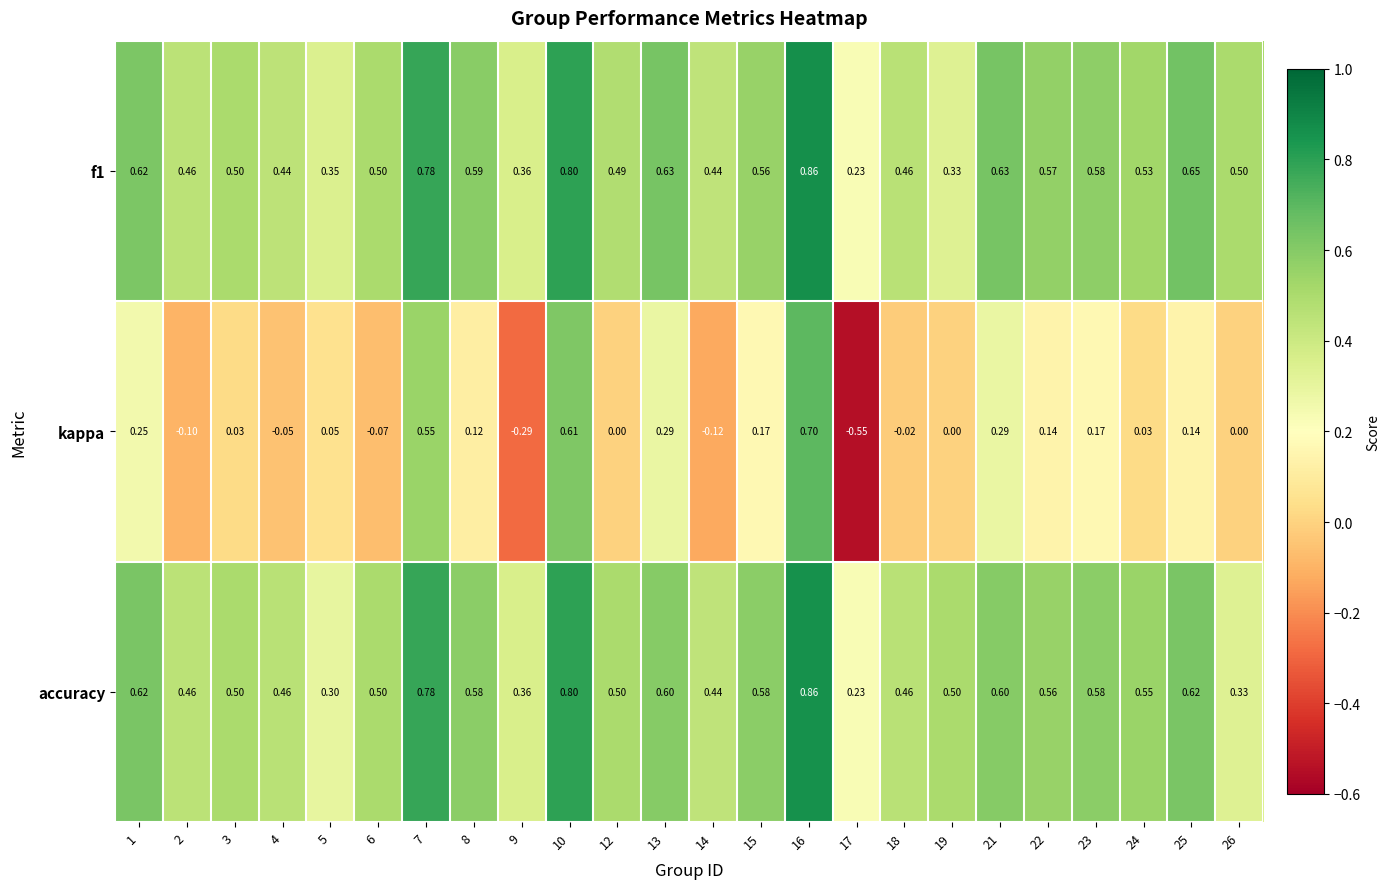

How many distinct data groups are displayed?

3